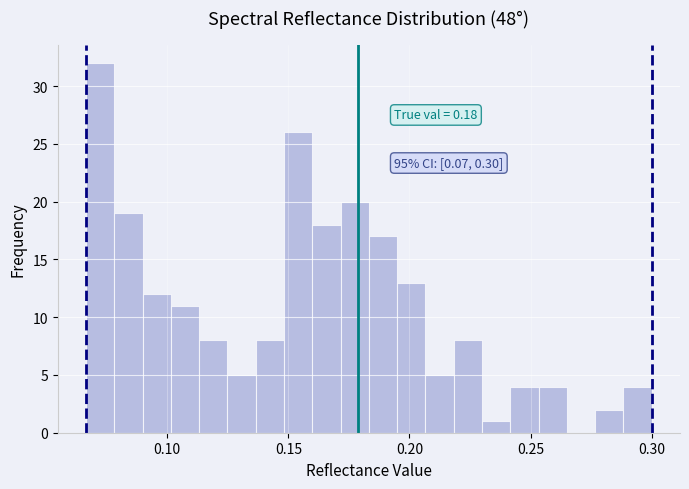

Around what value on the x-axis is the tallest bar? Give the approximate position of its centre, as read against the axis.

0.070